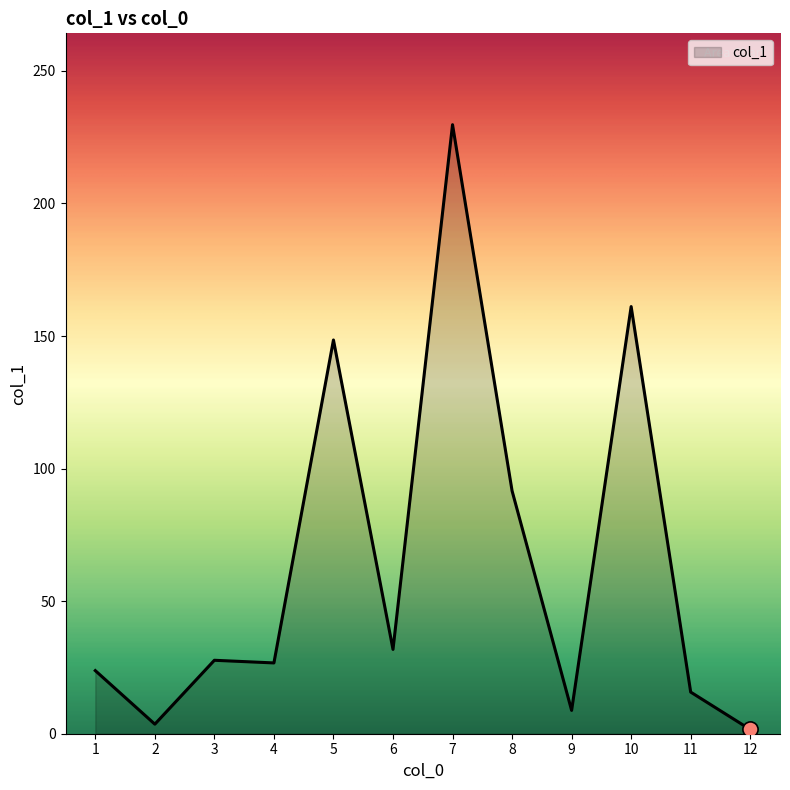

What is the change in value from 6 to 7?

+197.9